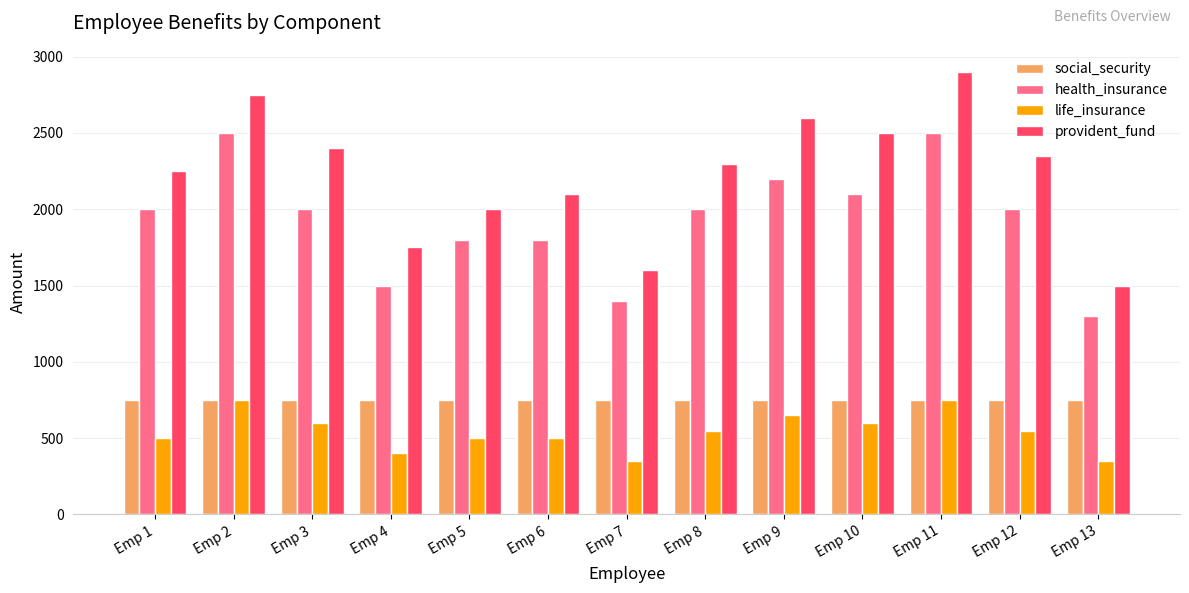

The value of life_insurance at Emp 1 is 765. True or false?

False